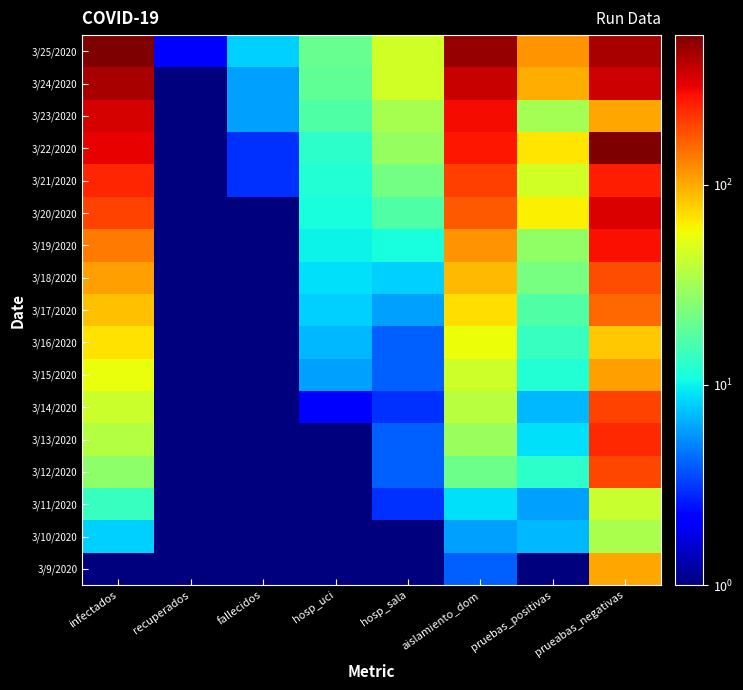

Reading left to right, transcribe all the data shown in this chart.

3/9/2020: infectados=1.0	recuperados=0.1	fallecidos=0.1	hosp_uci=1.0	hosp_sala=0.1	aislamiento_dom=4.0	pruebas_positivas=1.0	prueabas_negativas=104.0
3/10/2020: infectados=8.0	recuperados=0.1	fallecidos=0.1	hosp_uci=1.0	hosp_sala=1.0	aislamiento_dom=6.0	pruebas_positivas=7.0	prueabas_negativas=34.0
3/11/2020: infectados=14.0	recuperados=0.1	fallecidos=1.0	hosp_uci=1.0	hosp_sala=3.0	aislamiento_dom=9.0	pruebas_positivas=6.0	prueabas_negativas=42.0
3/12/2020: infectados=27.0	recuperados=0.1	fallecidos=1.0	hosp_uci=1.0	hosp_sala=4.0	aislamiento_dom=21.0	pruebas_positivas=13.0	prueabas_negativas=194.0
3/13/2020: infectados=36.0	recuperados=0.1	fallecidos=1.0	hosp_uci=1.0	hosp_sala=4.0	aislamiento_dom=30.0	pruebas_positivas=9.0	prueabas_negativas=239.0
3/14/2020: infectados=43.0	recuperados=0.1	fallecidos=1.0	hosp_uci=2.0	hosp_sala=3.0	aislamiento_dom=37.0	pruebas_positivas=7.0	prueabas_negativas=201.0
3/15/2020: infectados=55.0	recuperados=0.1	fallecidos=1.0	hosp_uci=6.0	hosp_sala=4.0	aislamiento_dom=44.0	pruebas_positivas=12.0	prueabas_negativas=107.0
3/16/2020: infectados=69.0	recuperados=0.1	fallecidos=1.0	hosp_uci=7.0	hosp_sala=4.0	aislamiento_dom=57.0	pruebas_positivas=14.0	prueabas_negativas=83.0
3/17/2020: infectados=86.0	recuperados=0.1	fallecidos=1.0	hosp_uci=8.0	hosp_sala=6.0	aislamiento_dom=71.0	pruebas_positivas=17.0	prueabas_negativas=155.0
3/18/2020: infectados=109.0	recuperados=0.1	fallecidos=1.0	hosp_uci=9.0	hosp_sala=8.0	aislamiento_dom=91.0	pruebas_positivas=23.0	prueabas_negativas=187.0
3/19/2020: infectados=137.0	recuperados=0.1	fallecidos=1.0	hosp_uci=10.0	hosp_sala=11.0	aislamiento_dom=115.0	pruebas_positivas=28.0	prueabas_negativas=285.0
3/20/2020: infectados=200.0	recuperados=0.1	fallecidos=1.0	hosp_uci=11.0	hosp_sala=17.0	aislamiento_dom=171.0	pruebas_positivas=63.0	prueabas_negativas=338.0
3/21/2020: infectados=245.0	recuperados=0.1	fallecidos=3.0	hosp_uci=12.0	hosp_sala=22.0	aislamiento_dom=208.0	pruebas_positivas=45.0	prueabas_negativas=258.0
3/22/2020: infectados=313.0	recuperados=0.1	fallecidos=3.0	hosp_uci=13.0	hosp_sala=29.0	aislamiento_dom=268.0	pruebas_positivas=68.0	prueabas_negativas=559.0
3/23/2020: infectados=345.0	recuperados=0.1	fallecidos=6.0	hosp_uci=17.0	hosp_sala=33.0	aislamiento_dom=289.0	pruebas_positivas=32.0	prueabas_negativas=102.0
3/24/2020: infectados=443.0	recuperados=0.1	fallecidos=6.0	hosp_uci=19.0	hosp_sala=45.0	aislamiento_dom=373.0	pruebas_positivas=98.0	prueabas_negativas=359.0
3/25/2020: infectados=558.0	recuperados=2.0	fallecidos=8.0	hosp_uci=20.0	hosp_sala=46.0	aislamiento_dom=482.0	pruebas_positivas=115.0	prueabas_negativas=443.0